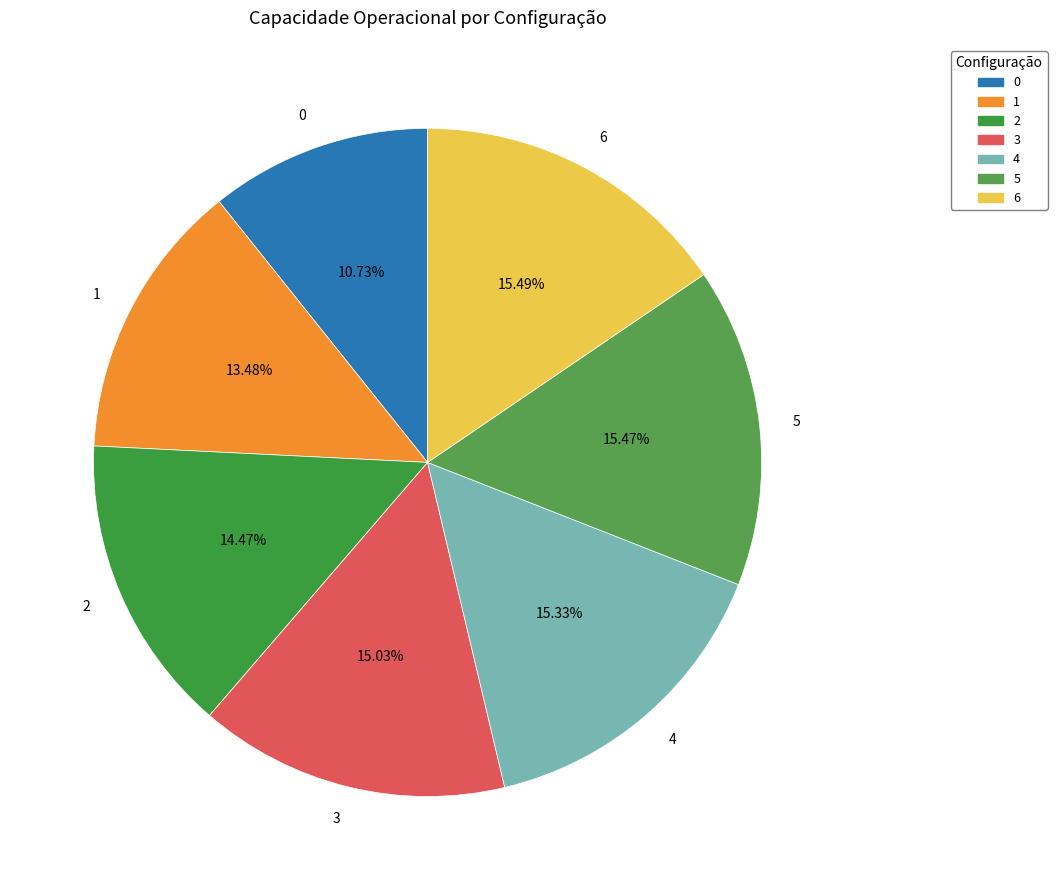

Is it true that 3 is 23% of the pie?

False